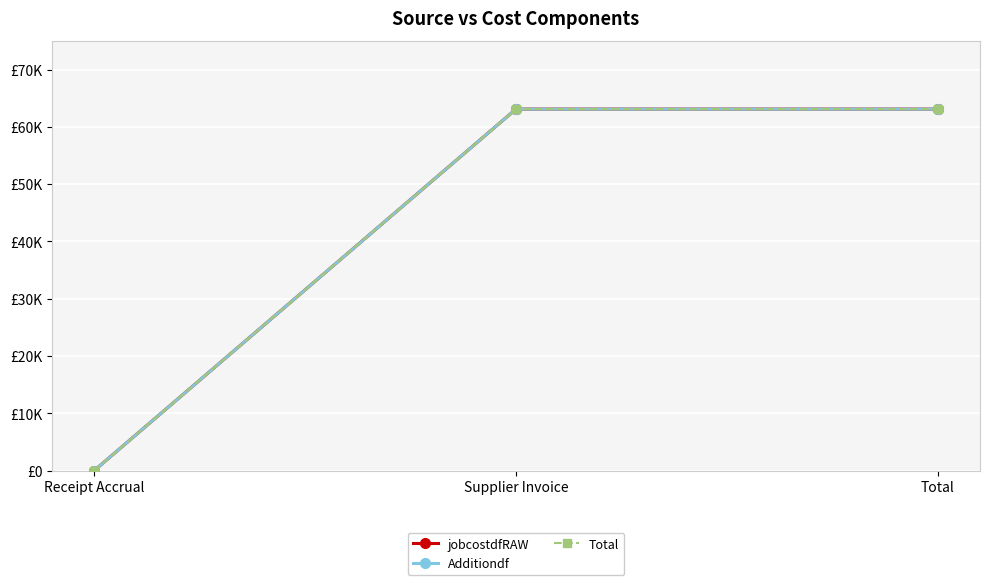

Is this an area chart (filled region under the line)?

No